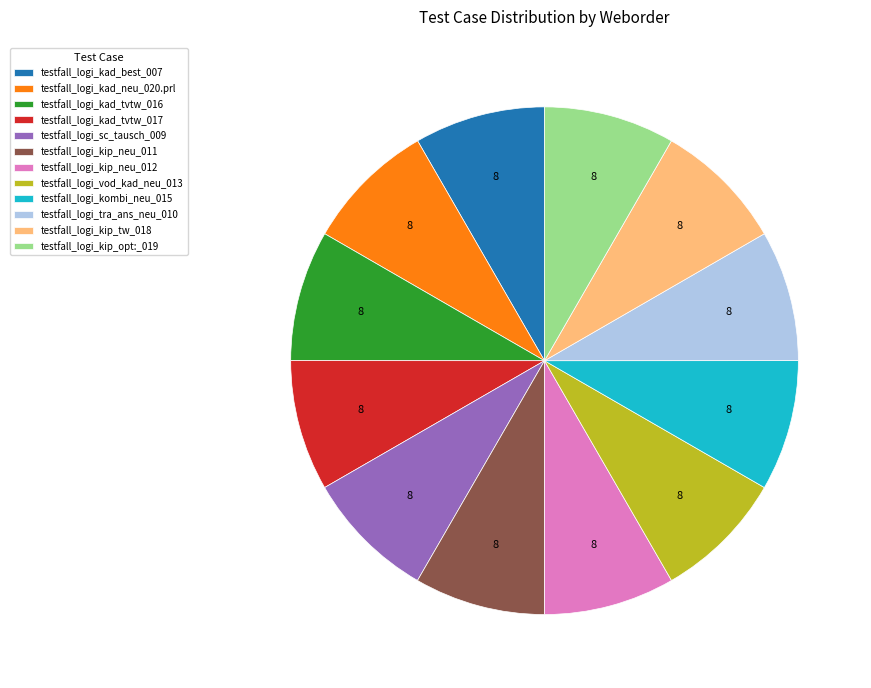

How many slices are in this pie chart?

12